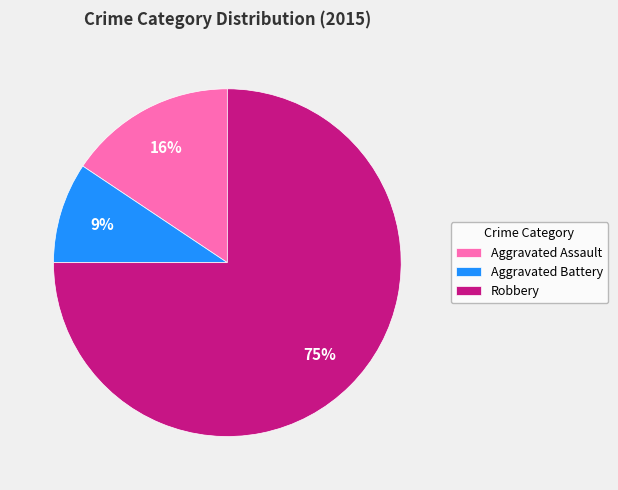

Is the sum of Aggravated Battery and Robbery greater than half?

Yes